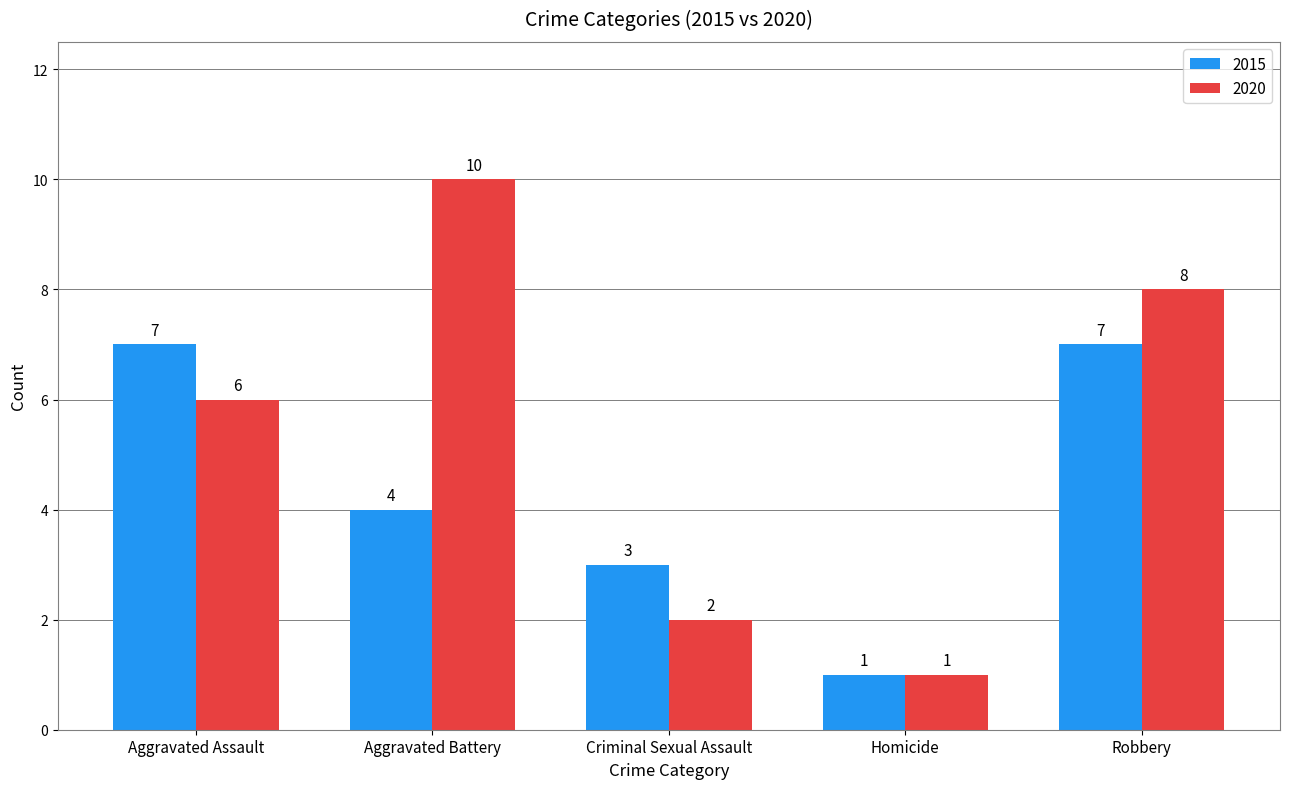

What are all the series names shown in the legend?

2015, 2020